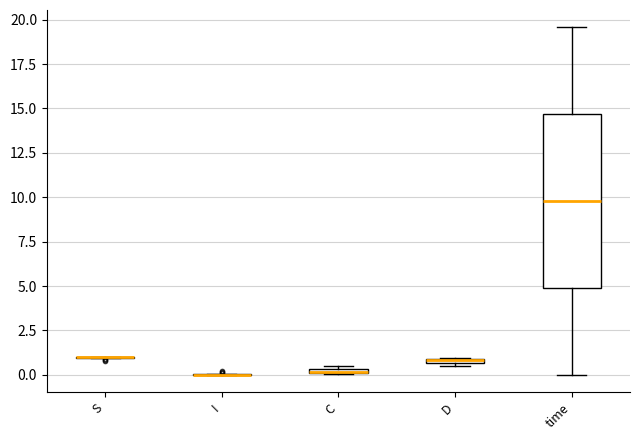

Comparing the boxes themselves (not the whiskers), which one is the tallest?

time